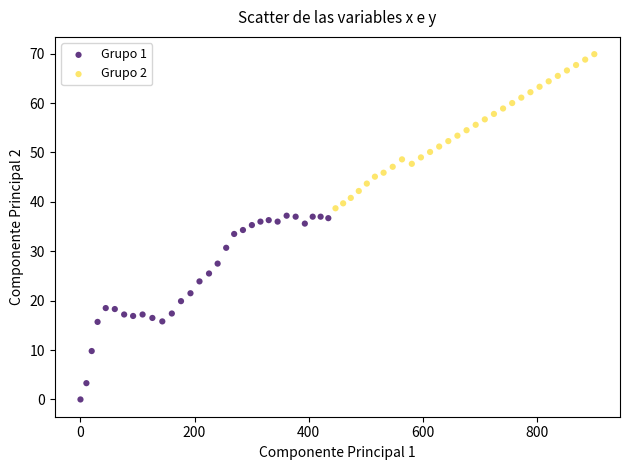

Which series reaches the minimum Y coordinate?

Grupo 1